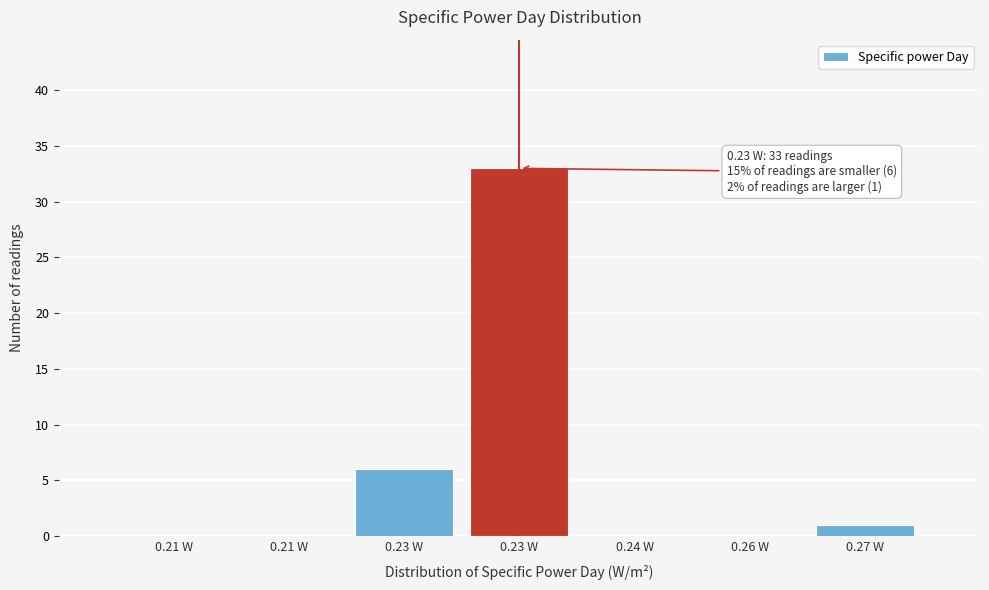

How many data points does each series have?

7